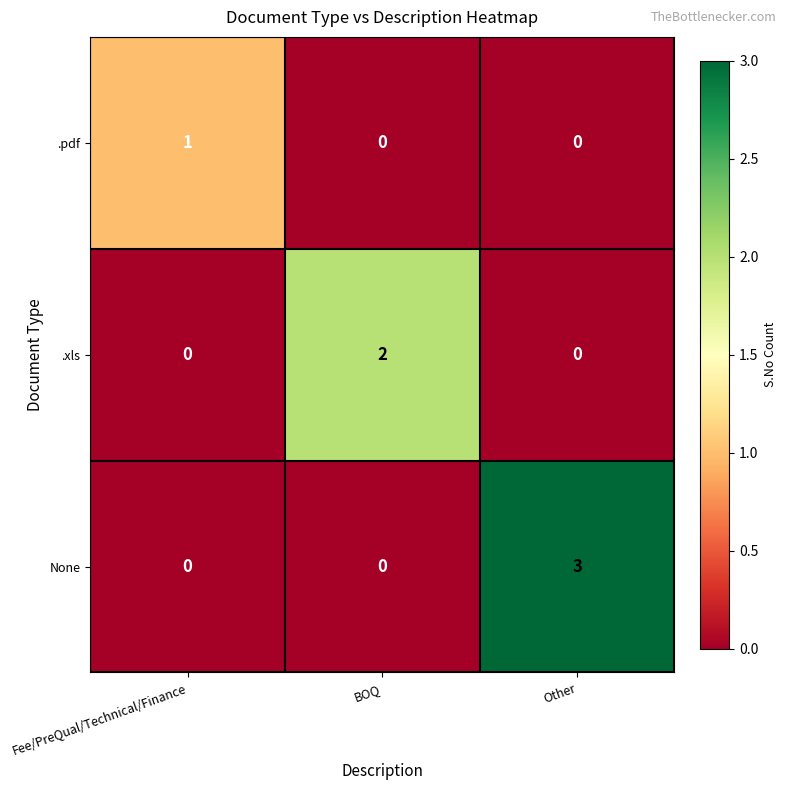

At which category does the chart reach its peak across all series?

Other